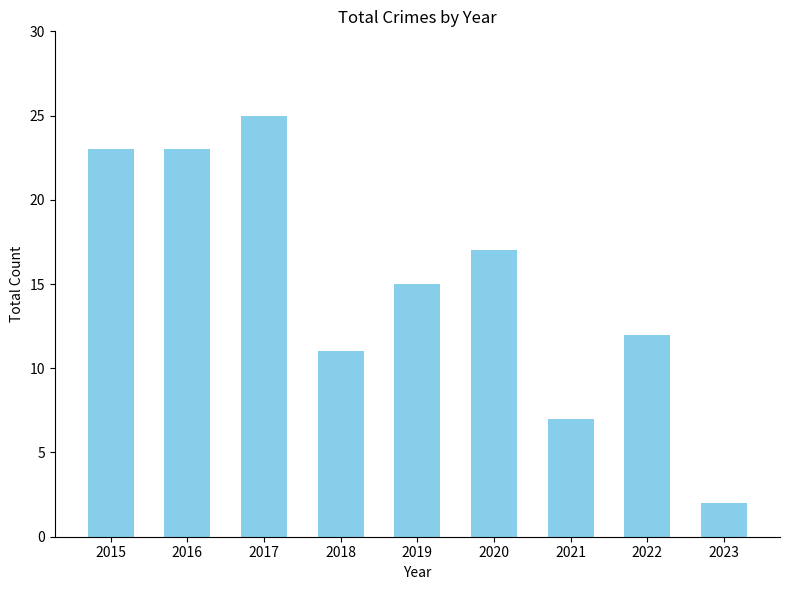

Are the bars horizontal?

No